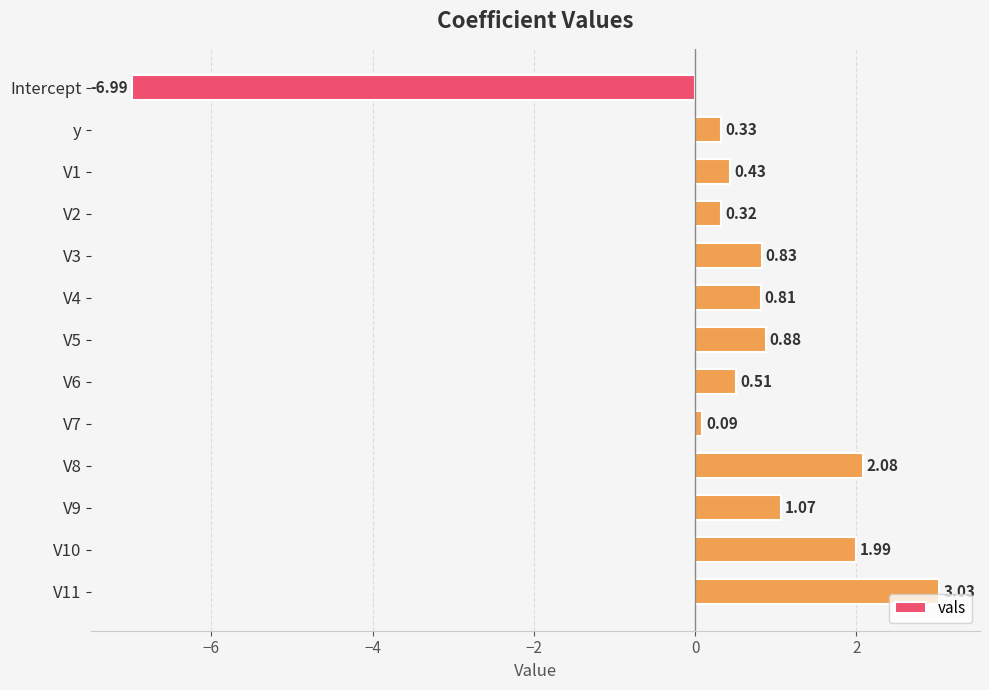

What is the change in value from y to V8?

+1.8